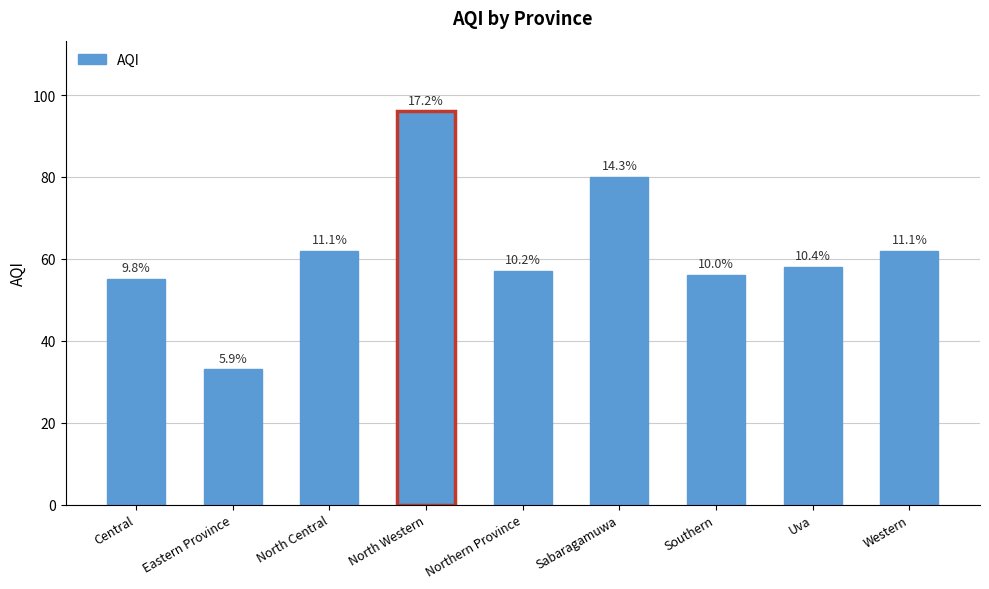

Reading left to right, what are all the values shown in this chart?

55	33	62	96	57	80	56	58	62